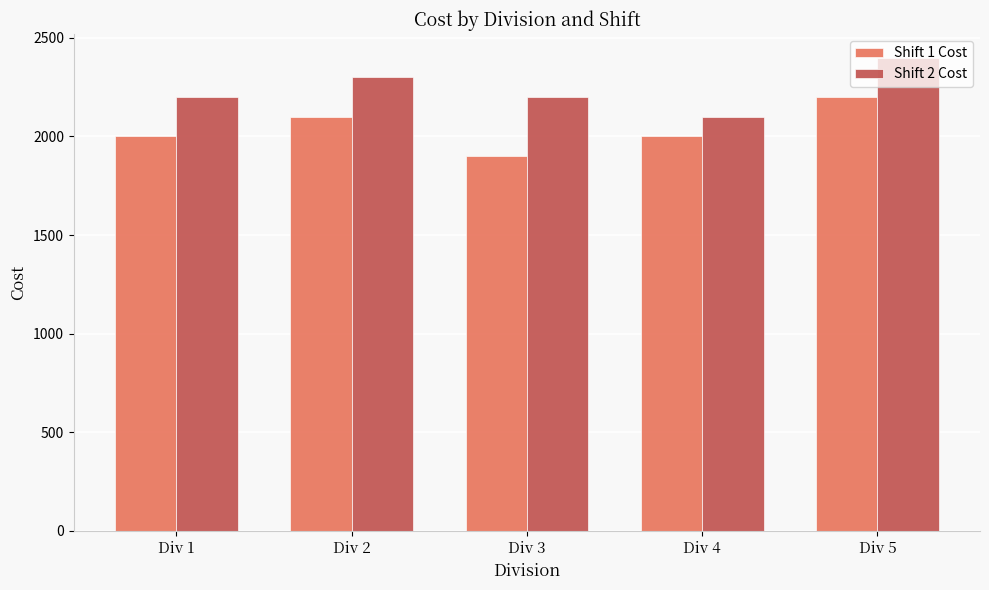

Which series has the largest total across all categories?

Shift 2 Cost